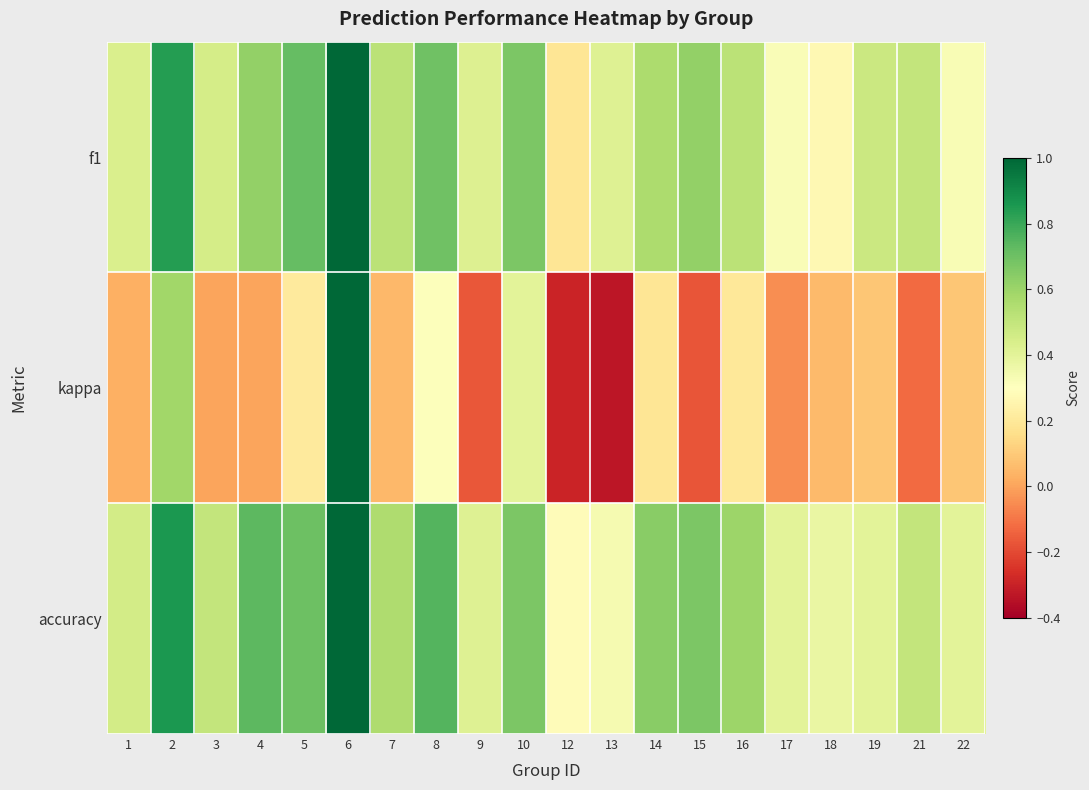

Reading left to right, what are all the values shown in this chart?

f1: 1=0.4	2=0.8	3=0.5	4=0.6	5=0.7	6=1.0	7=0.5	8=0.7	9=0.4	10=0.7	12=0.2	13=0.4	14=0.6	15=0.6	16=0.5	17=0.3	18=0.3	19=0.5	21=0.5	22=0.3
kappa: 1=0.0	2=0.6	3=0.0	4=0.0	5=0.2	6=1.0	7=0.1	8=0.3	9=-0.2	10=0.4	12=-0.3	13=-0.3	14=0.2	15=-0.2	16=0.2	17=-0.0	18=0.1	19=0.1	21=-0.1	22=0.1
accuracy: 1=0.5	2=0.9	3=0.5	4=0.7	5=0.7	6=1.0	7=0.6	8=0.8	9=0.4	10=0.7	12=0.3	13=0.3	14=0.6	15=0.7	16=0.6	17=0.4	18=0.4	19=0.4	21=0.5	22=0.4